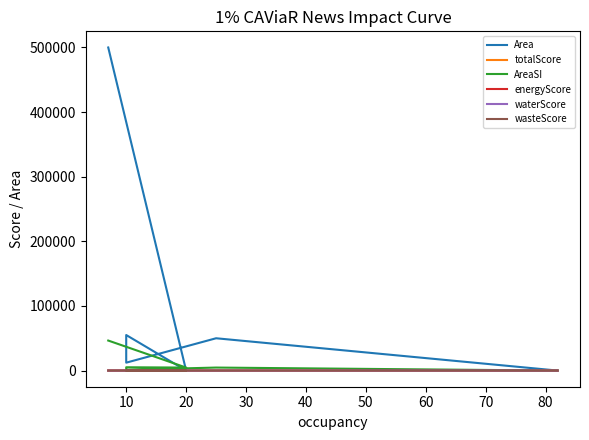

Is the value of AreaSI at 10 greater than the value of waterScore at 40?

Yes